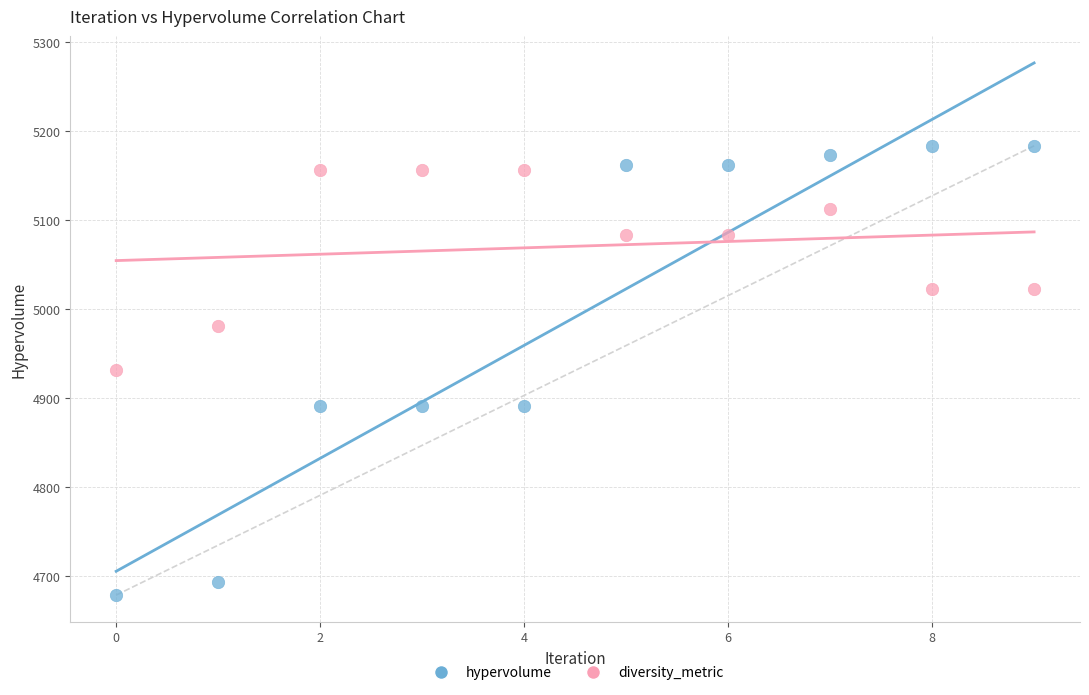

Which series contains the highest Y value?

hypervolume